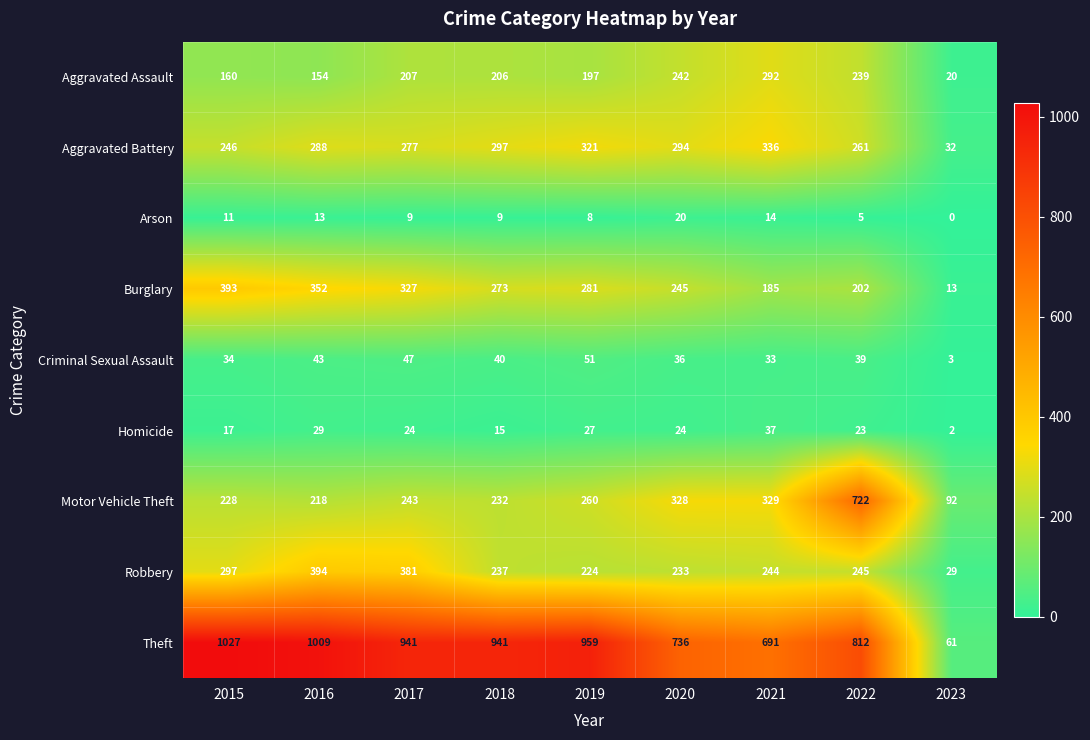

At how many categories does at least one series exceed 819?

5